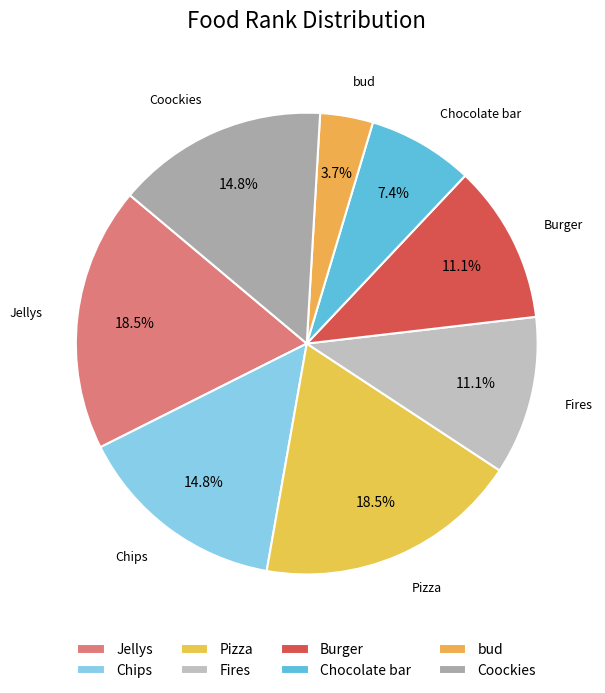

What is the smallest slice in the pie chart?

bud